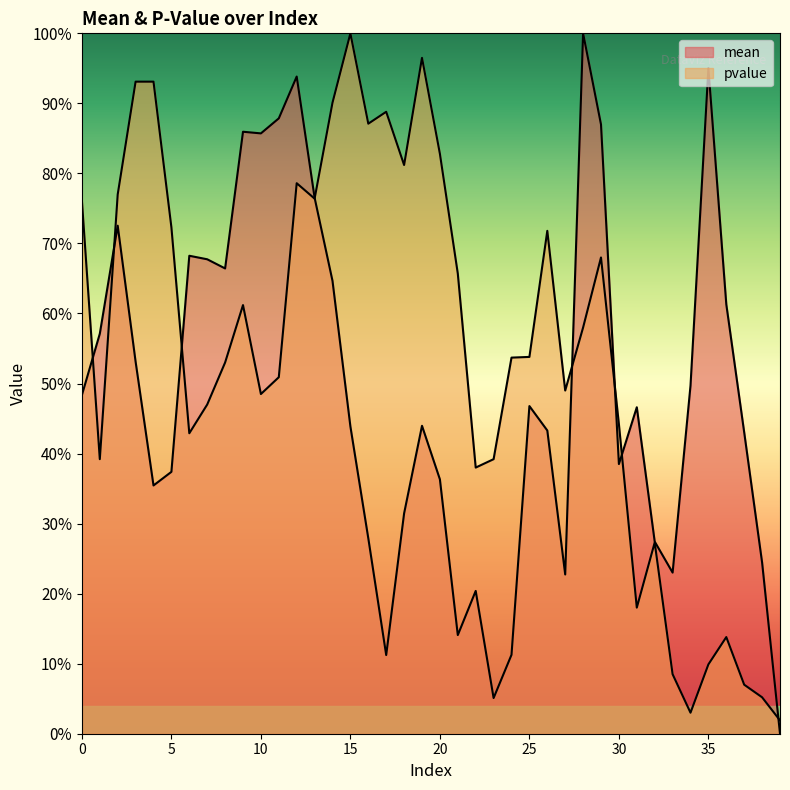

Between 4 and 8, which series saw the biggest shift?

pvalue